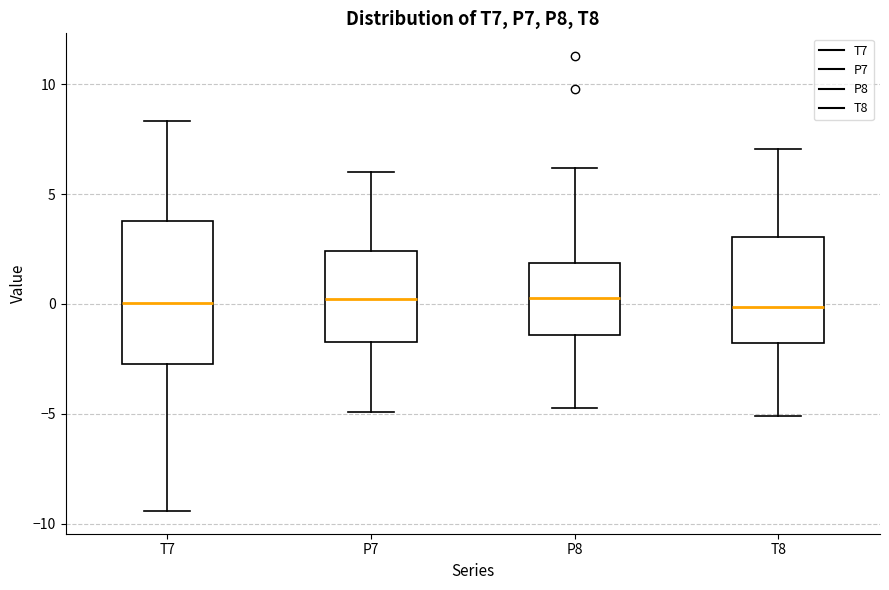

Comparing the boxes themselves (not the whiskers), which one is the tallest?

T7